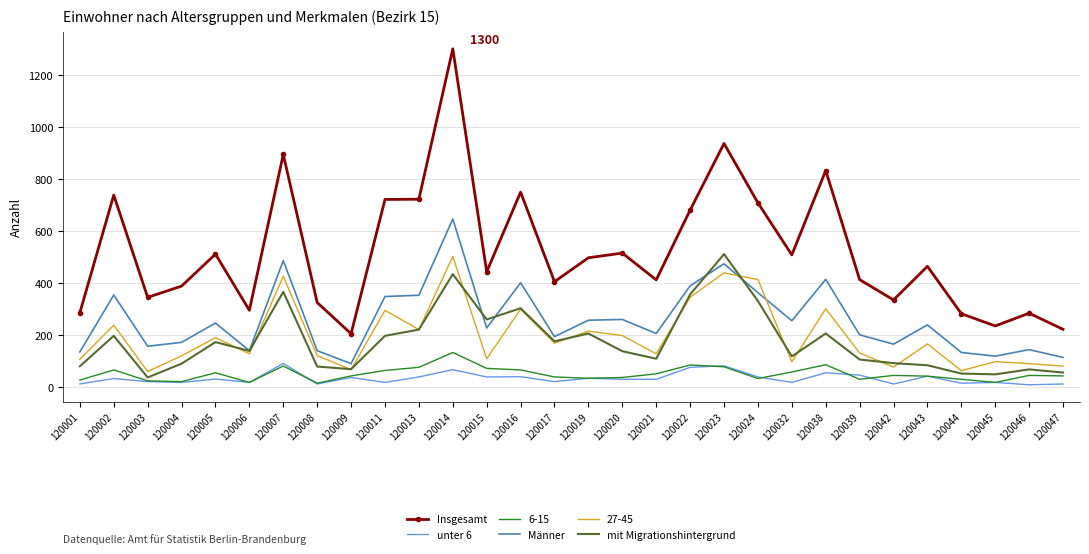

True or false: Männer and Insgesamt intersect in this chart.

False